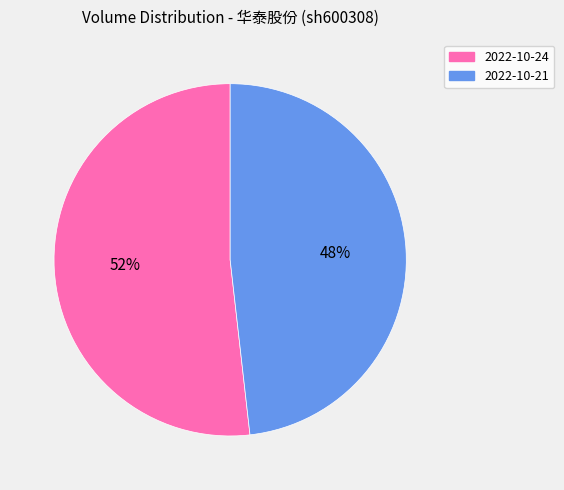

To the nearest percent, what is the difference between the largest and smallest slice percentages?

4%